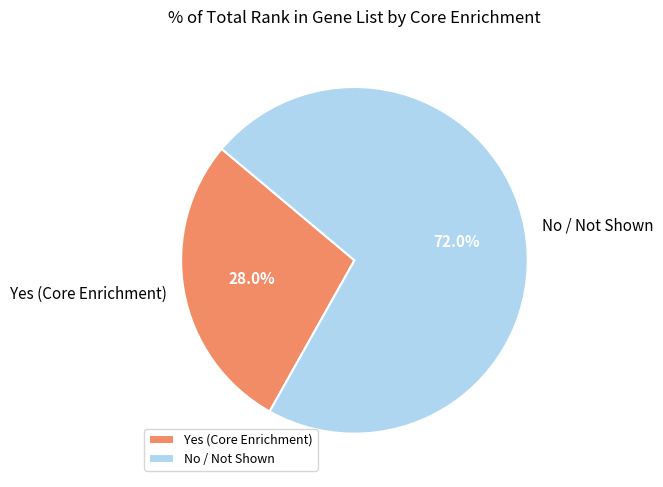

Is there any slice that represents more than half of the pie?

Yes